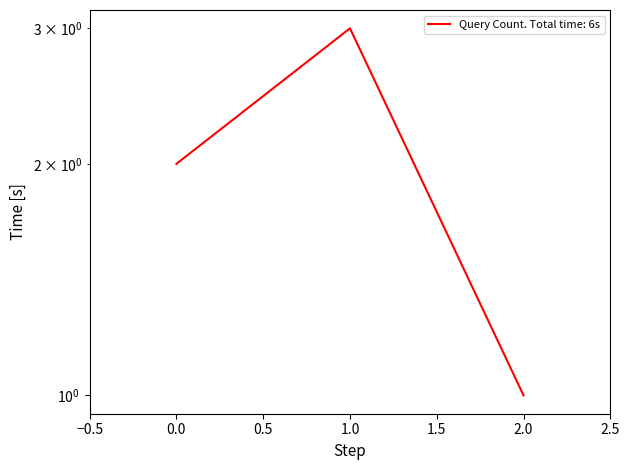

What is the maximum value shown in the chart?

3